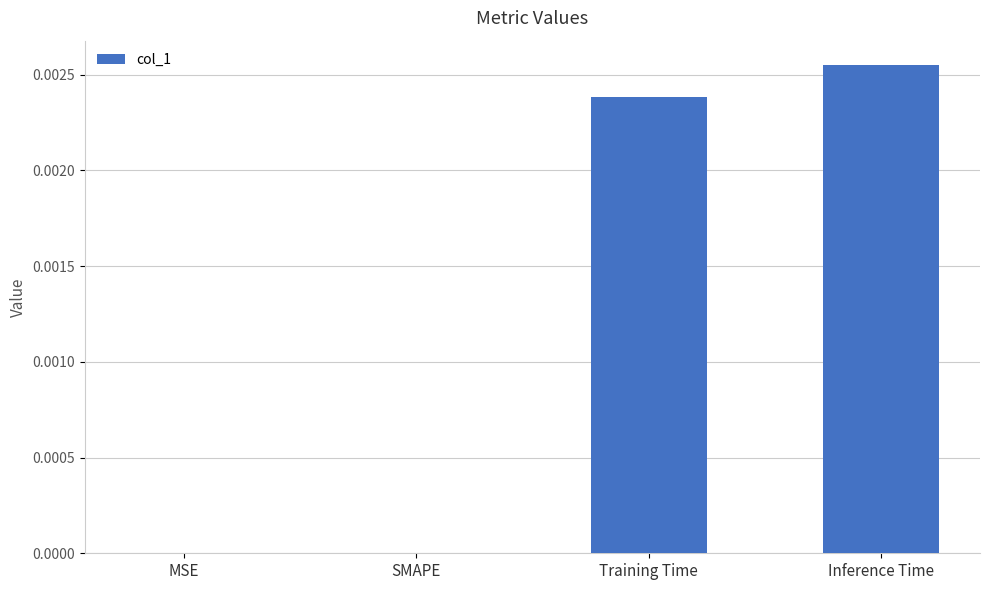

Is it true that the value at SMAPE is 0.0?

True